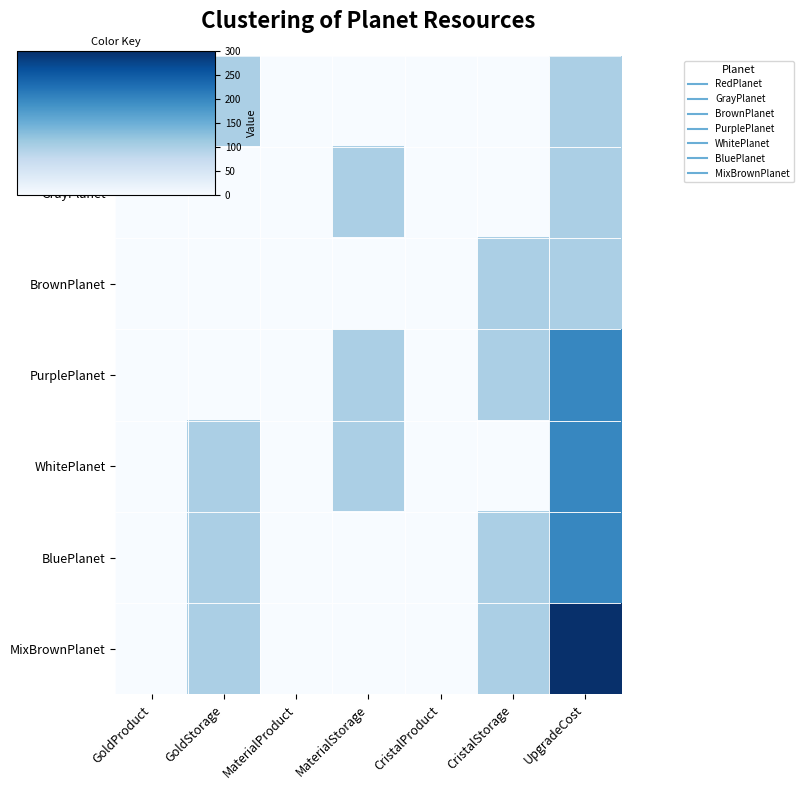

Reading right to left, list all the values displayed in this chart.

RedPlanet: UpgradeCost=100	CristalStorage=0	CristalProduct=0	MaterialStorage=0	MaterialProduct=0	GoldStorage=100	GoldProduct=1
GrayPlanet: UpgradeCost=100	CristalStorage=0	CristalProduct=0	MaterialStorage=100	MaterialProduct=1	GoldStorage=0	GoldProduct=0
BrownPlanet: UpgradeCost=100	CristalStorage=100	CristalProduct=1	MaterialStorage=0	MaterialProduct=0	GoldStorage=0	GoldProduct=0
PurplePlanet: UpgradeCost=200	CristalStorage=100	CristalProduct=1	MaterialStorage=100	MaterialProduct=1	GoldStorage=0	GoldProduct=0
WhitePlanet: UpgradeCost=200	CristalStorage=0	CristalProduct=0	MaterialStorage=100	MaterialProduct=1	GoldStorage=100	GoldProduct=1
BluePlanet: UpgradeCost=200	CristalStorage=100	CristalProduct=1	MaterialStorage=0	MaterialProduct=0	GoldStorage=100	GoldProduct=1
MixBrownPlanet: UpgradeCost=300	CristalStorage=100	CristalProduct=1	MaterialStorage=0	MaterialProduct=0	GoldStorage=100	GoldProduct=1